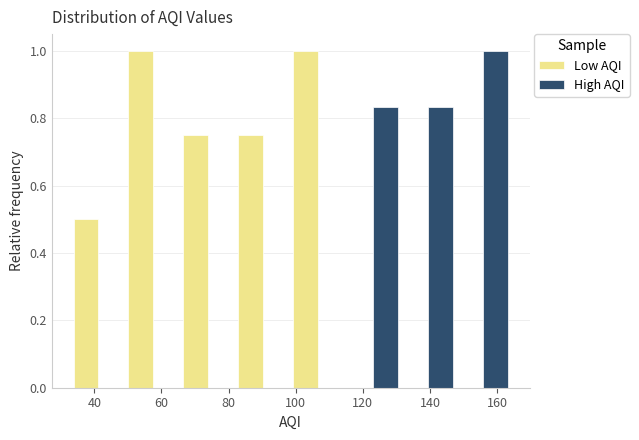

Reading left to right, list every range on the x-axis with the height of the bar of each series over it. Neither the bar edges nor the heights are printed on the chart, so give them approximately, as read against the axes.

34 to 50: Low AQI=0.50	High AQI=0
50 to 66: Low AQI=1.00	High AQI=0
66 to 82: Low AQI=0.76	High AQI=0
82 to 98: Low AQI=0.76	High AQI=0
98 to 114: Low AQI=1.00	High AQI=0
114 to 132: Low AQI=0	High AQI=0.84
132 to 148: Low AQI=0	High AQI=0.84
148 to 164: Low AQI=0	High AQI=1.00